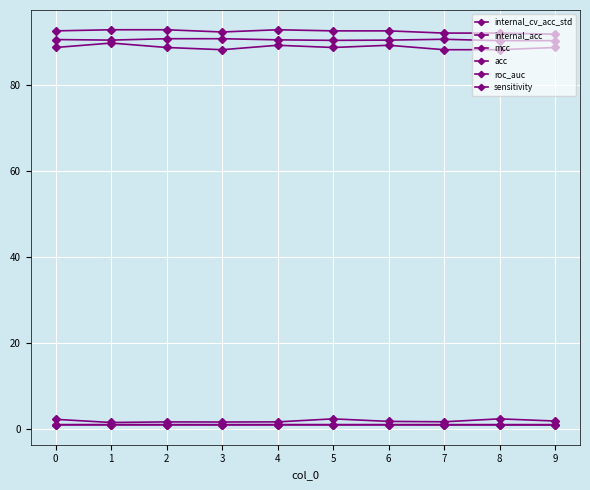

True or false: sensitivity has a value of 88.7 at 2.

True